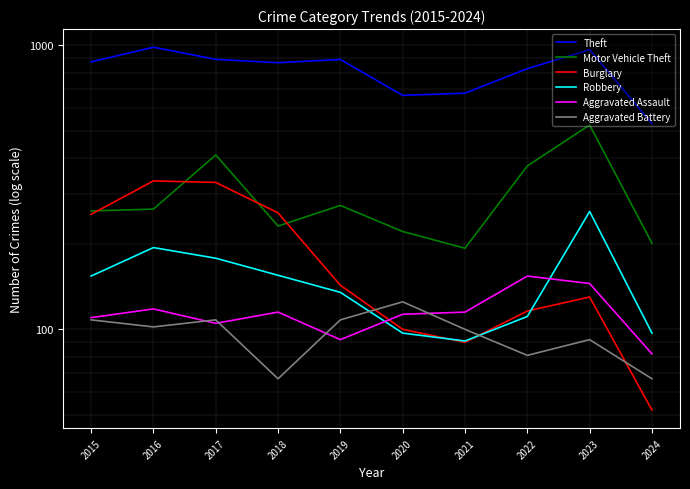

What is the value of the Burglary point at the 2nd from the left?

333